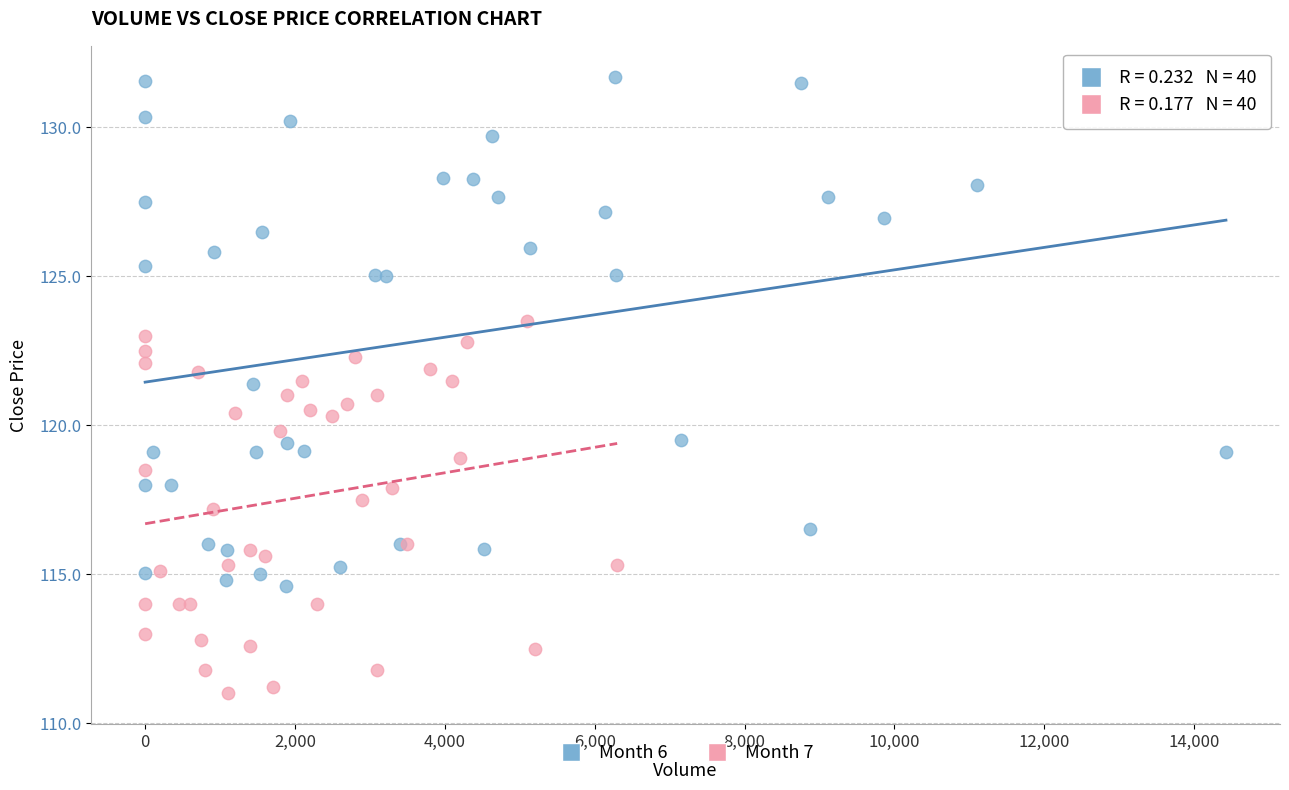

Which series contains the highest Y value?

Month 6